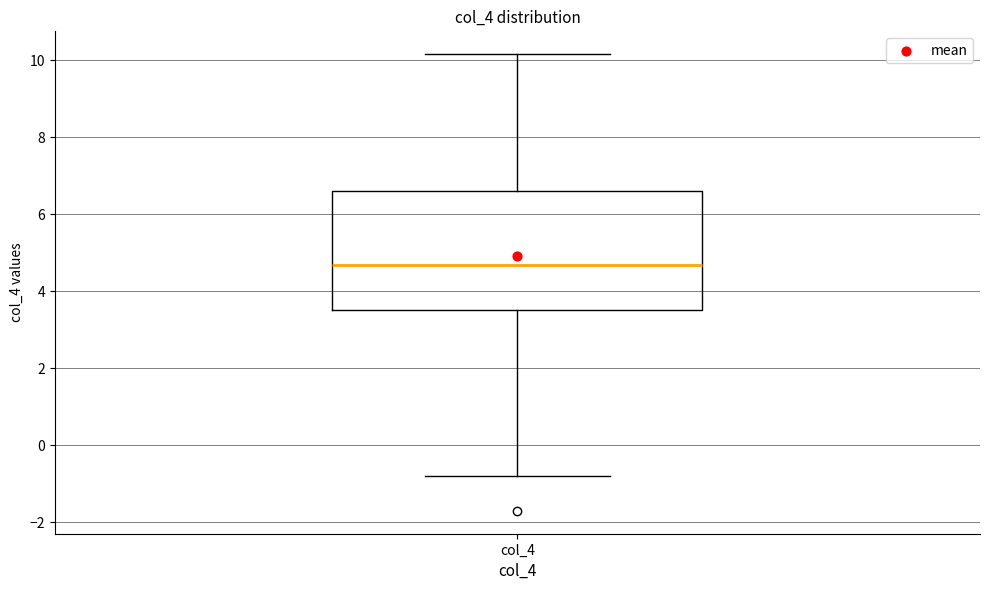

Where does the lower whisker of the box for col_4 end on the y-axis? The values are not printed on the chart, so give them approximately, as read against the axis.

-0.8